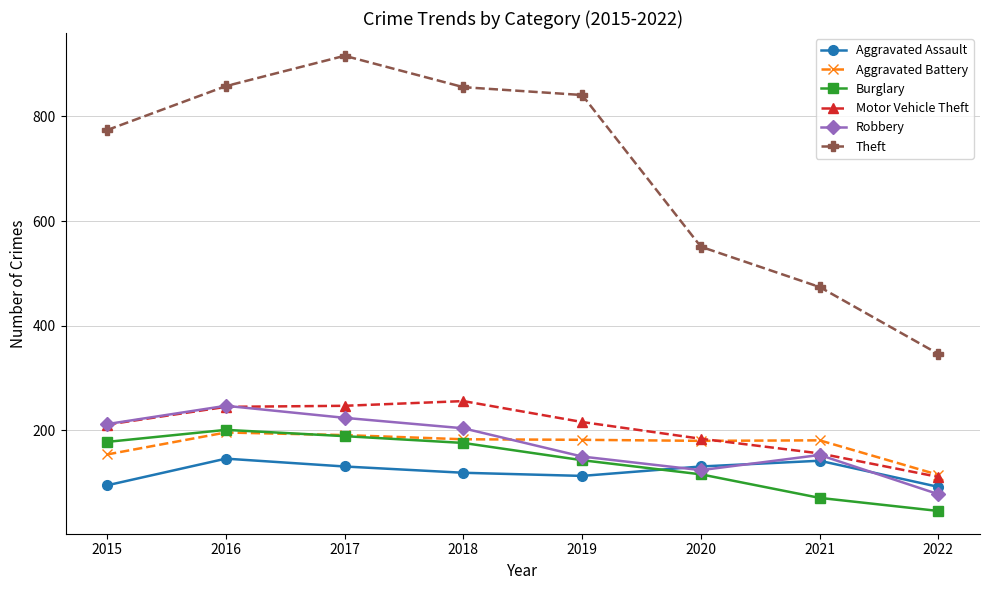

In Burglary, how many points are higher than both neighbors (excluding endpoints)?

1